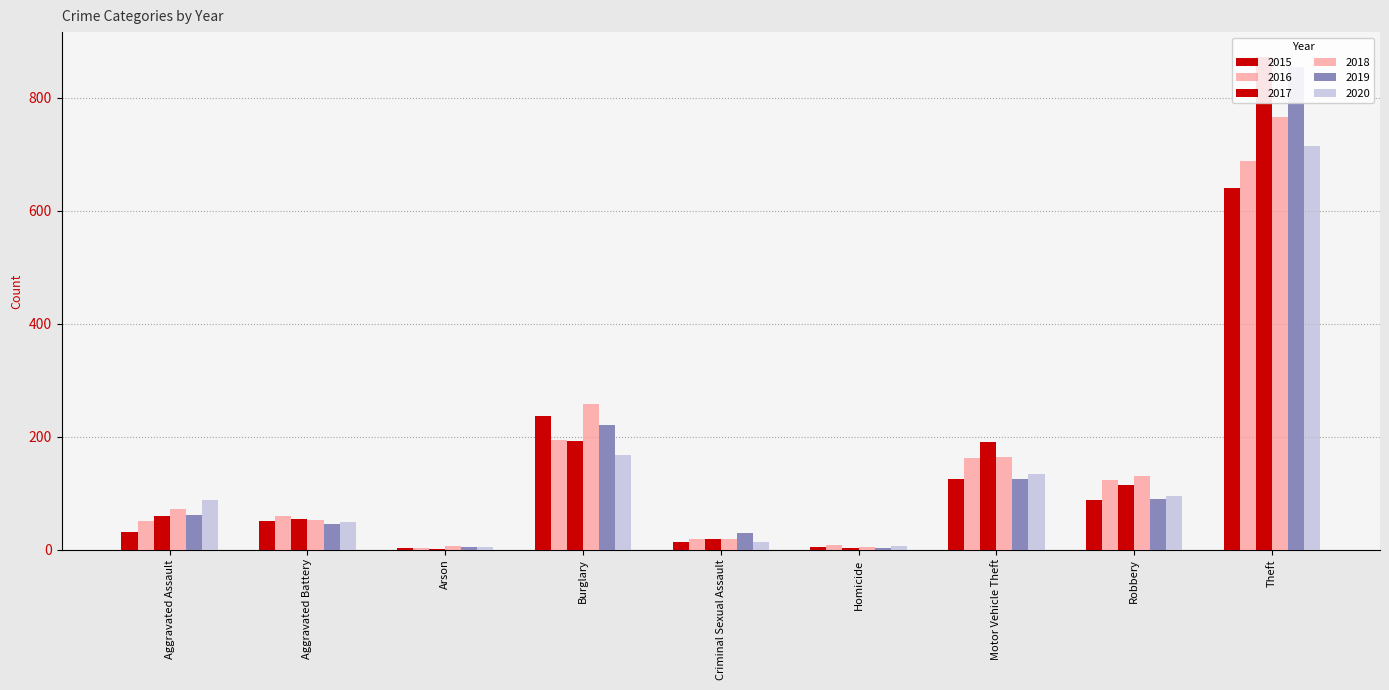

Reading left to right, what are all the values shown in this chart?

2015: Aggravated Assault=31	Aggravated Battery=50	Arson=3	Burglary=236	Criminal Sexual Assault=13	Homicide=4	Motor Vehicle Theft=125	Robbery=87	Theft=641
2016: Aggravated Assault=50	Aggravated Battery=60	Arson=3	Burglary=194	Criminal Sexual Assault=19	Homicide=8	Motor Vehicle Theft=163	Robbery=123	Theft=689
2017: Aggravated Assault=59	Aggravated Battery=54	Arson=1	Burglary=192	Criminal Sexual Assault=19	Homicide=2	Motor Vehicle Theft=191	Robbery=115	Theft=873
2018: Aggravated Assault=72	Aggravated Battery=52	Arson=6	Burglary=257	Criminal Sexual Assault=19	Homicide=5	Motor Vehicle Theft=164	Robbery=130	Theft=767
2019: Aggravated Assault=61	Aggravated Battery=45	Arson=5	Burglary=221	Criminal Sexual Assault=29	Homicide=3	Motor Vehicle Theft=125	Robbery=89	Theft=855
2020: Aggravated Assault=88	Aggravated Battery=48	Arson=4	Burglary=167	Criminal Sexual Assault=13	Homicide=6	Motor Vehicle Theft=134	Robbery=94	Theft=714